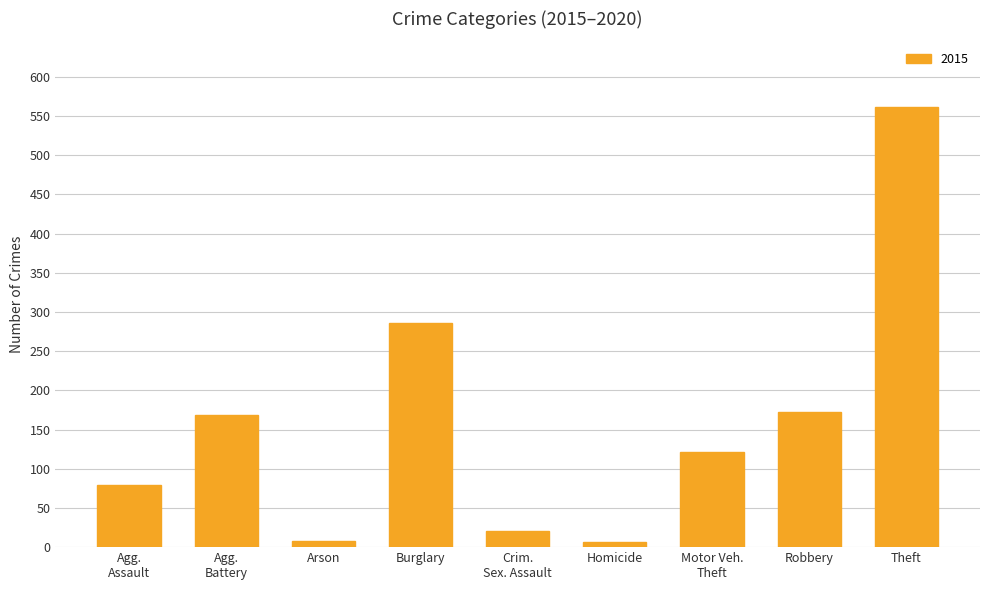

True or false: the data shows 111 at Burglary.

False